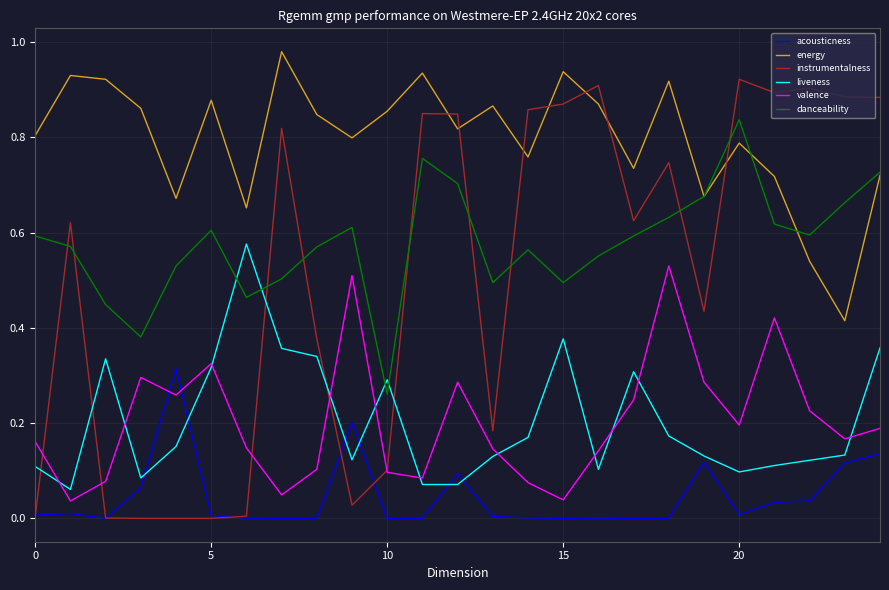

Rank the series by their maximum value, from lowest to highest.

acousticness, valence, liveness, danceability, instrumentalness, energy